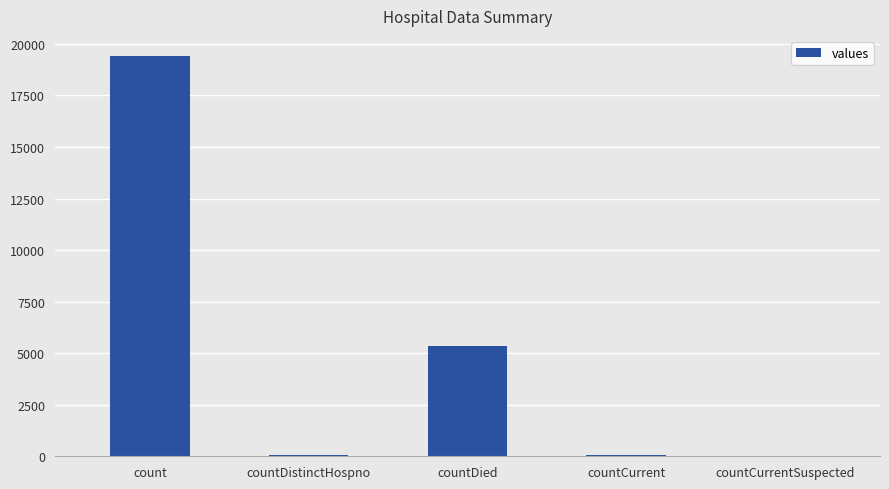

What is the greatest value displayed?

19420